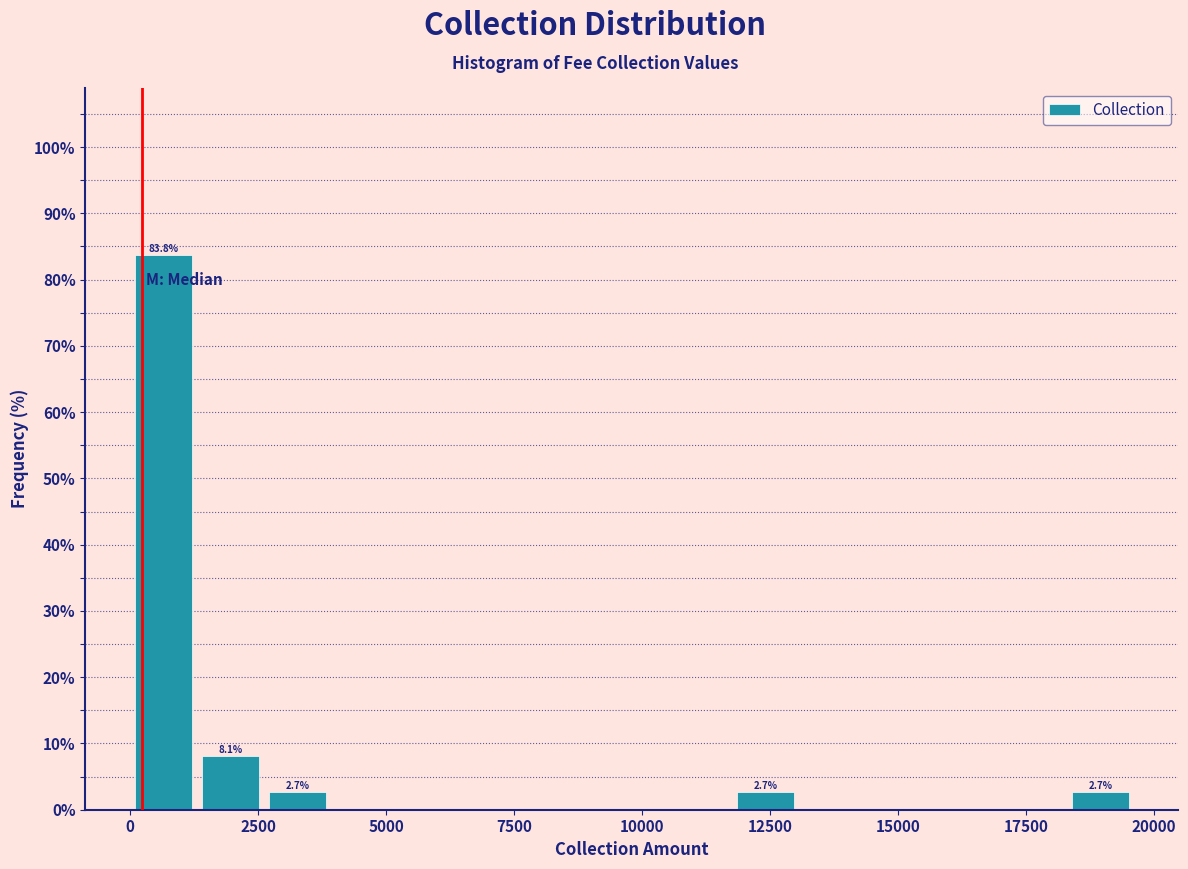

Around what value on the x-axis is the tallest bar? Give the approximate position of its centre, as read against the axis.

500